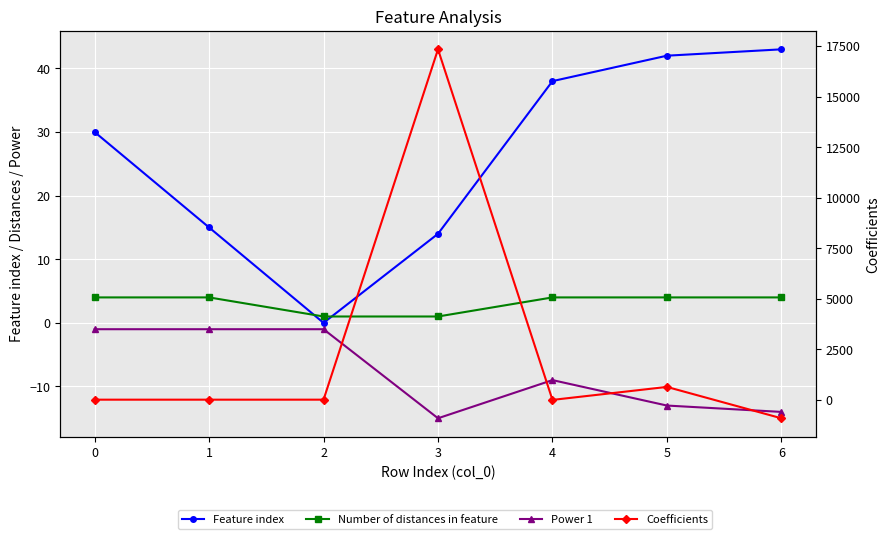

Reading left to right, extract all data points from this chart.

Feature index: 30.0	15.0	0.0	14.0	38.0	42.0	43.0
Number of distances in feature: 4.0	4.0	1.0	1.0	4.0	4.0	4.0
Power 1: -1.0	-1.0	-1.0	-15.0	-9.0	-13.0	-14.0
Coefficients: 0.1	-0.1	0.2	17335.6	-11.4	630.8	-920.2